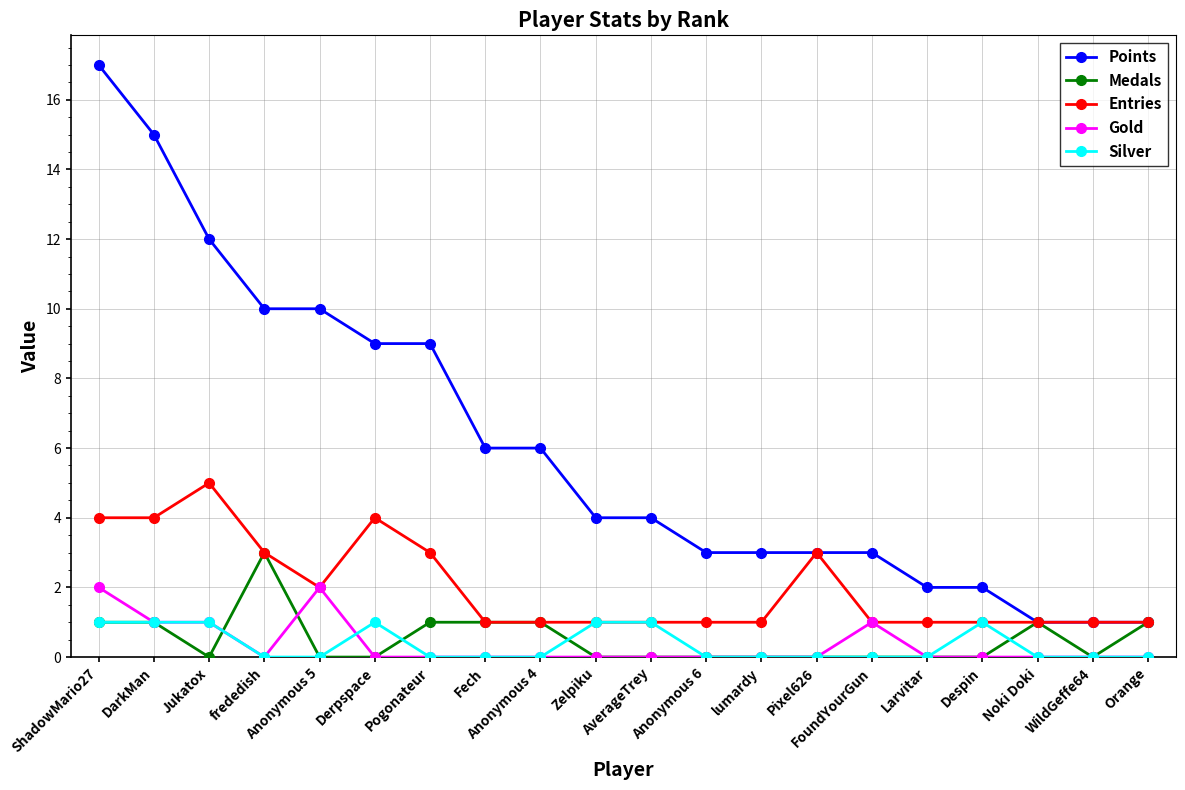

True or false: Gold has more than 1 interior local peaks.

True